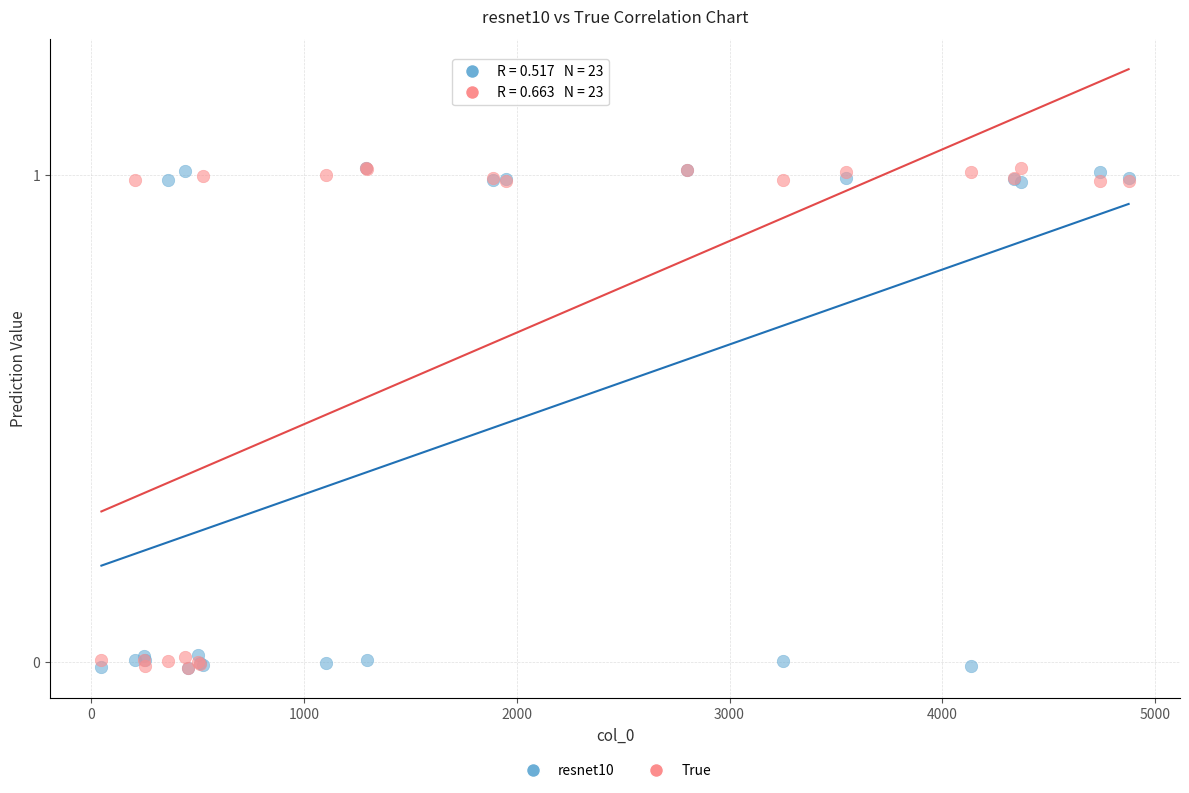

What are all the series names shown in the legend?

resnet10, True